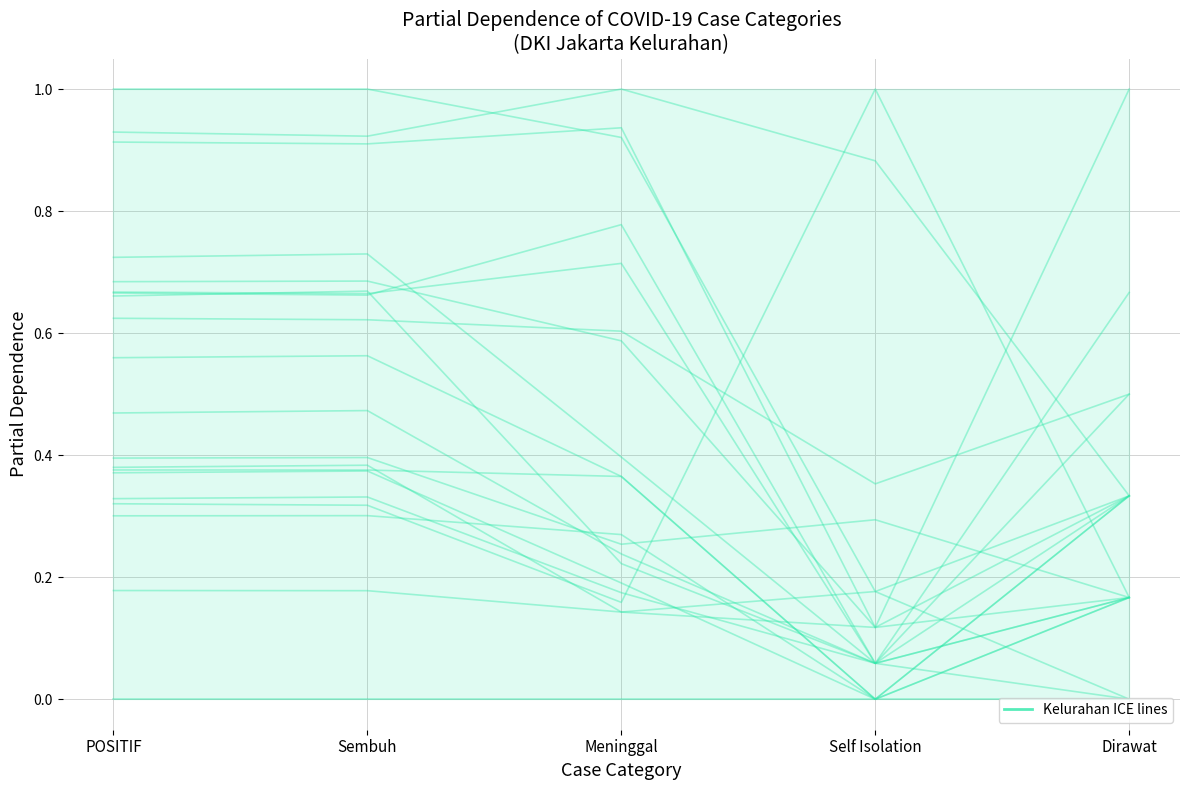

What is the change in value from POSITIF to Dirawat?

-0.2